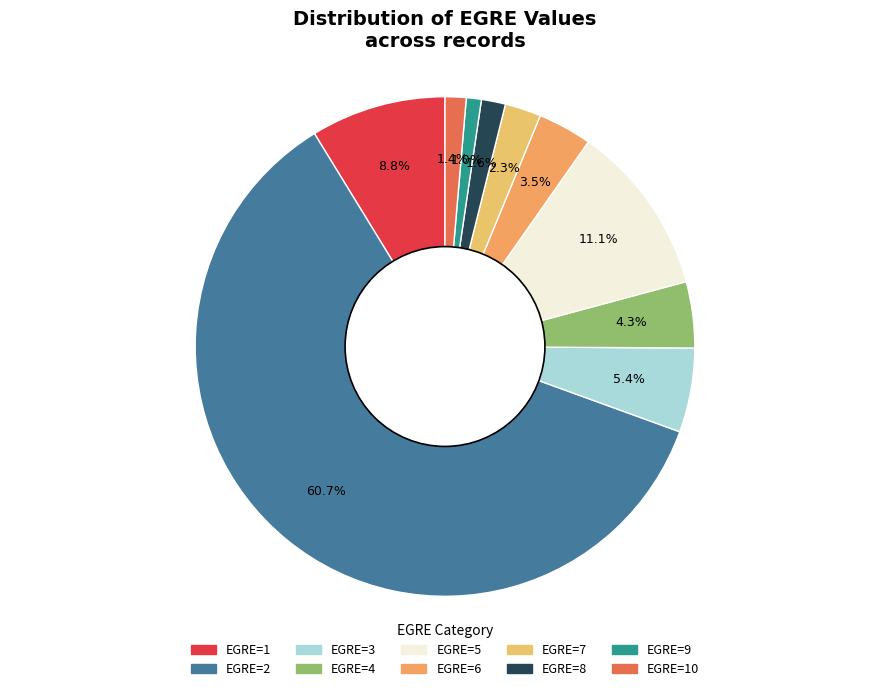

Which category has the biggest portion of the pie?

EGRE=2